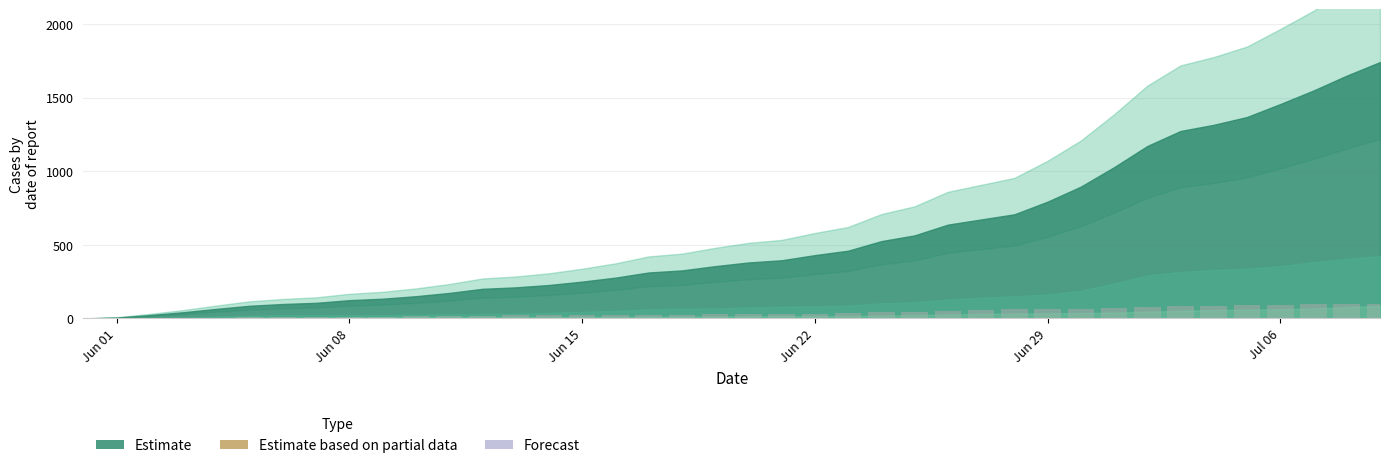

What is the sum of all values?

1587